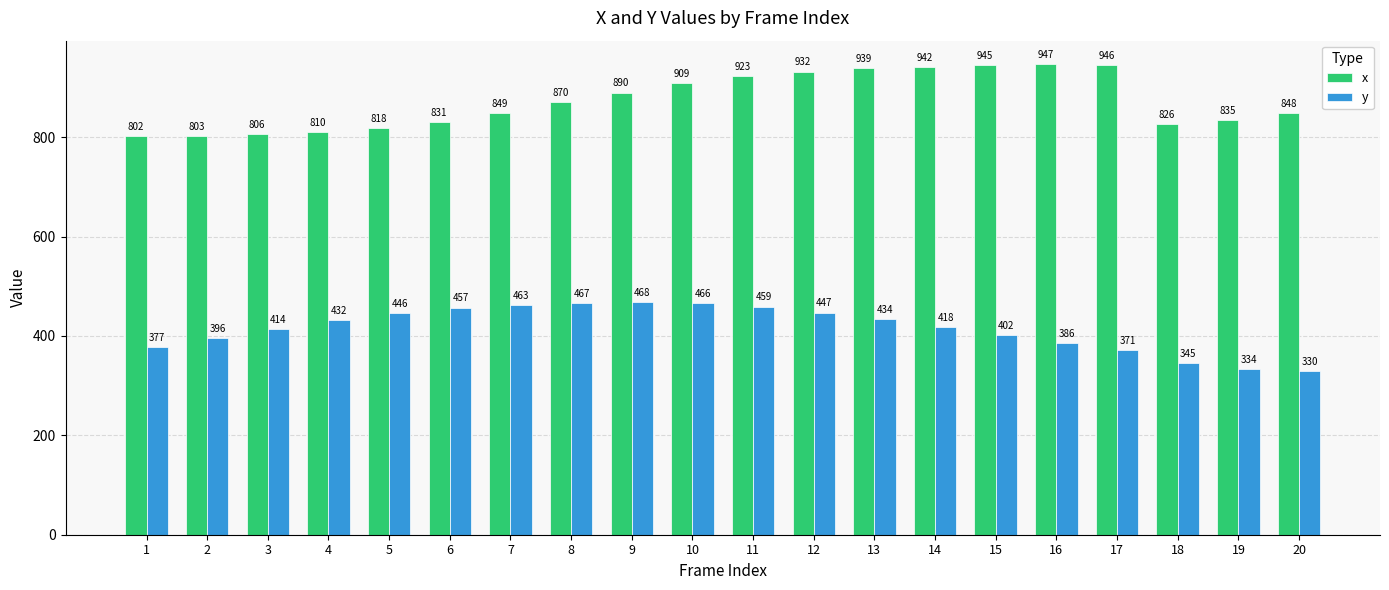

What is the difference between the highest and lowest values at 3?

392